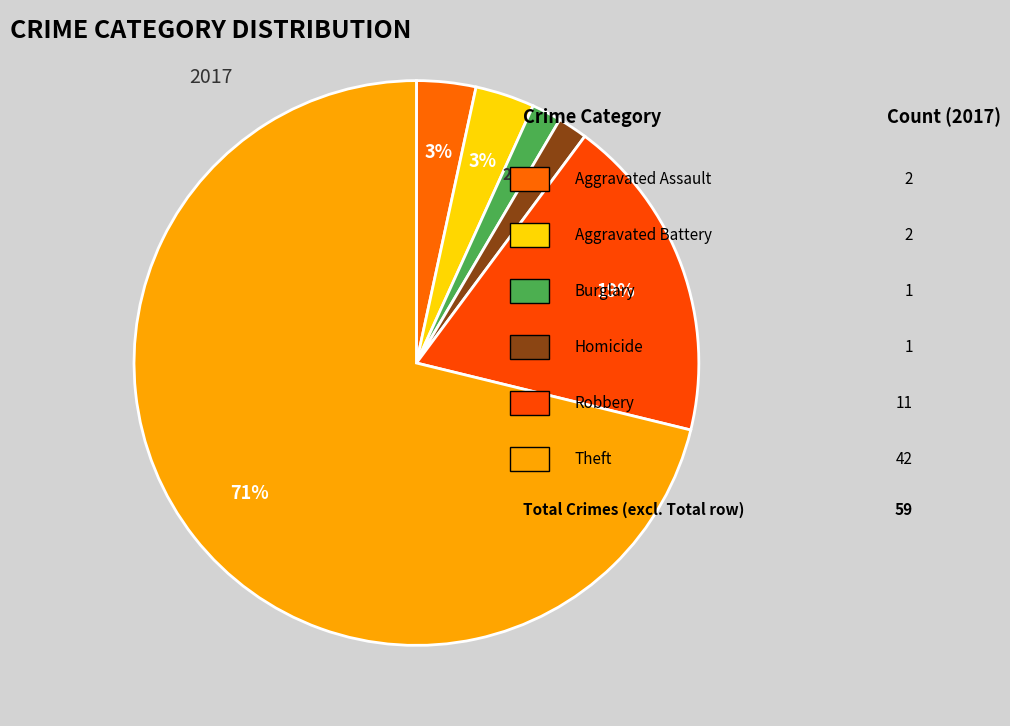

Which category has the biggest portion of the pie?

Theft